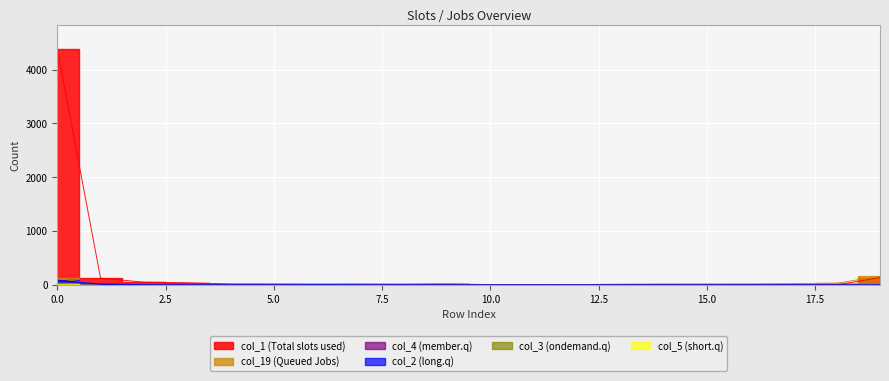

What is the value of the col_2 point at the 6th from the left?

1